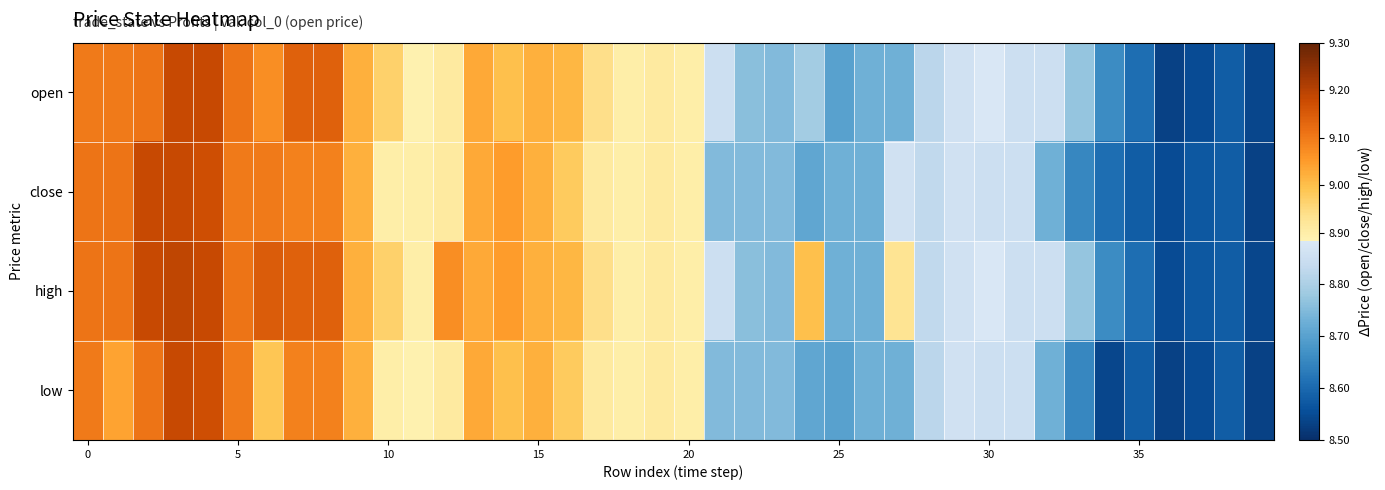

Which series has the largest total across all categories?

high